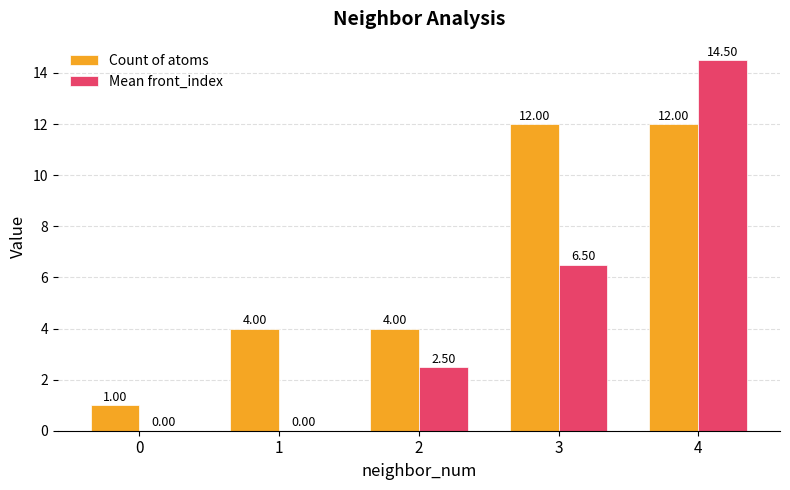

Which category has the highest value in the Mean front_index series?

4